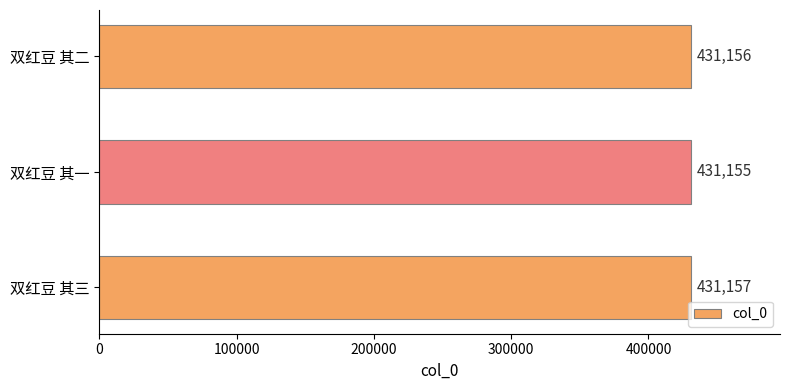

Reading bottom to top, extract all data points from this chart.

431157	431155	431156